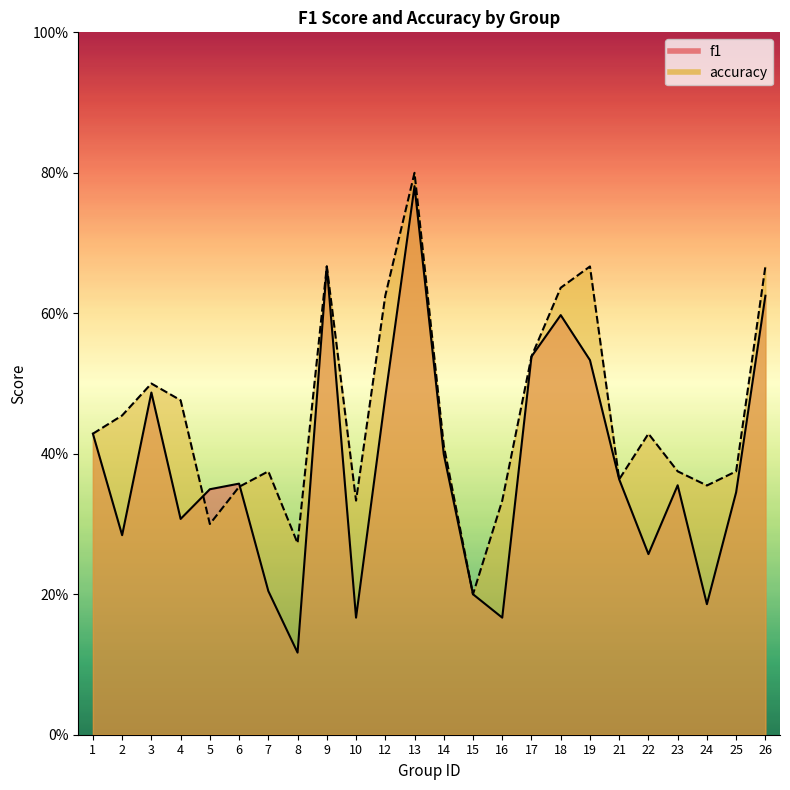

Which series changed the most between 18 and 24?

f1